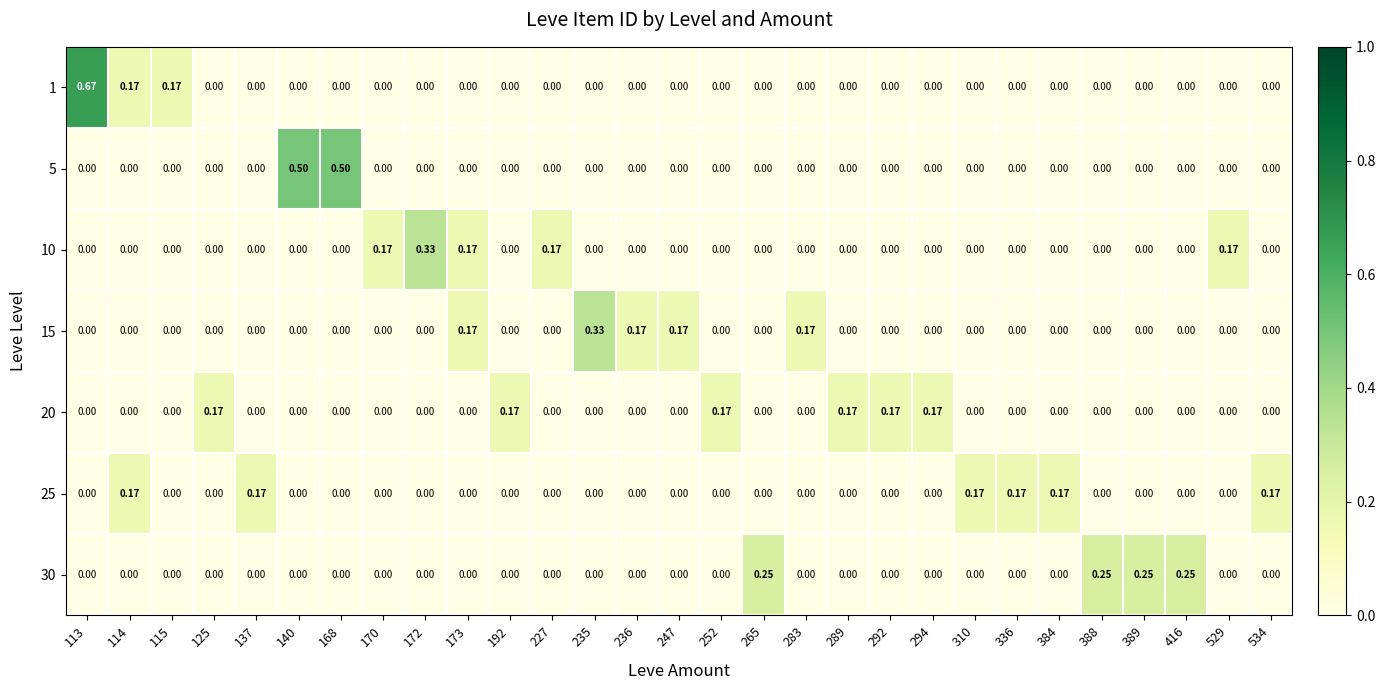

How many values in the 10 series exceed 0?

5